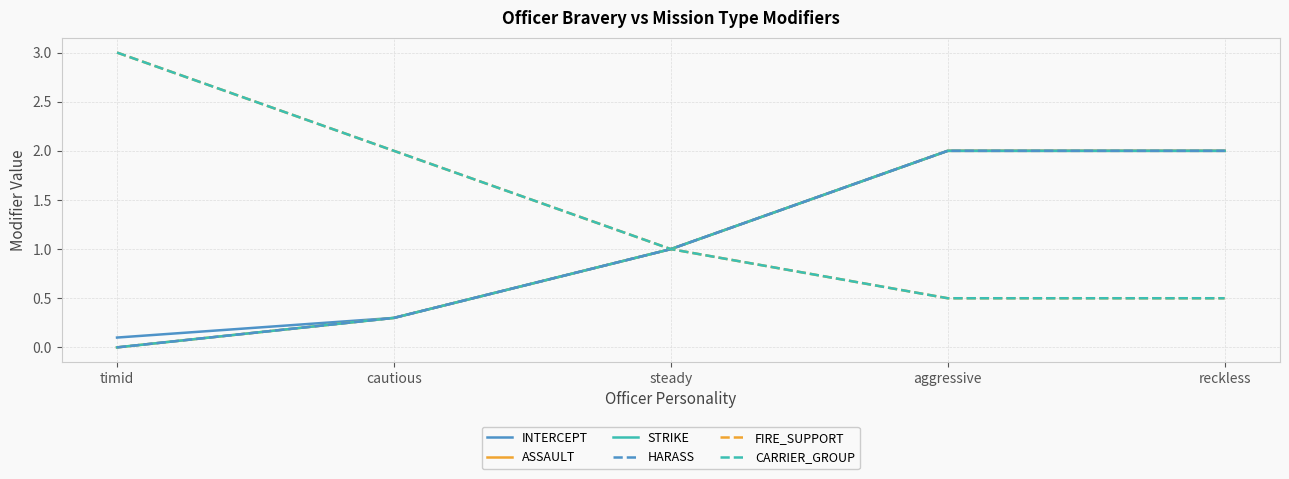

Does the chart have visible grid lines?

Yes